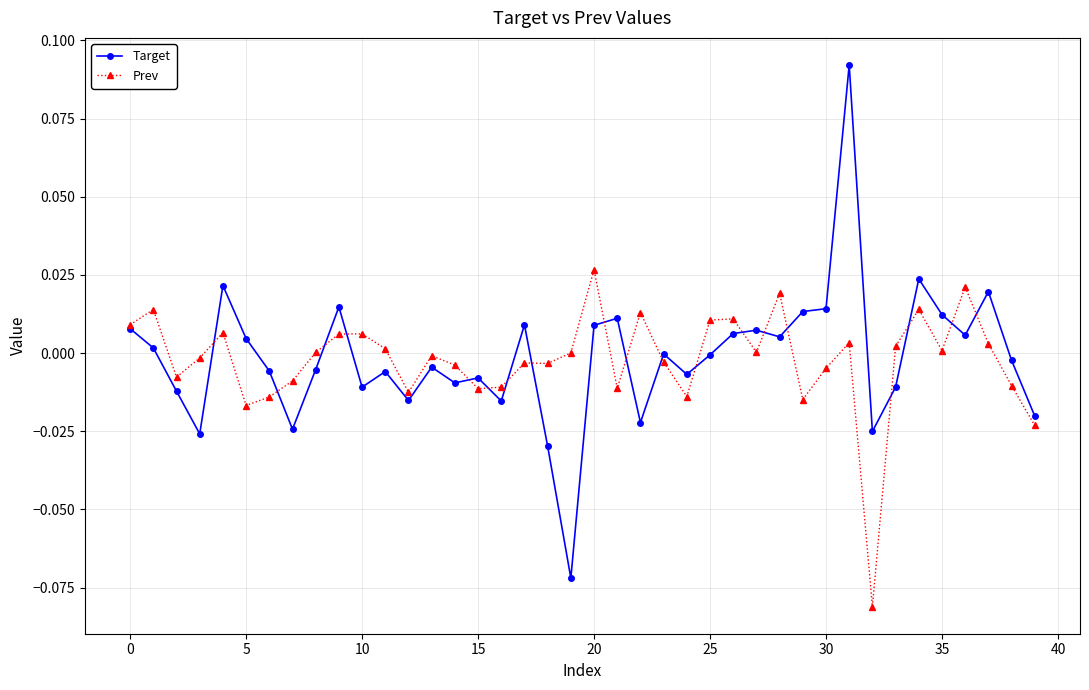

Which series has the widest spread of values?

Target